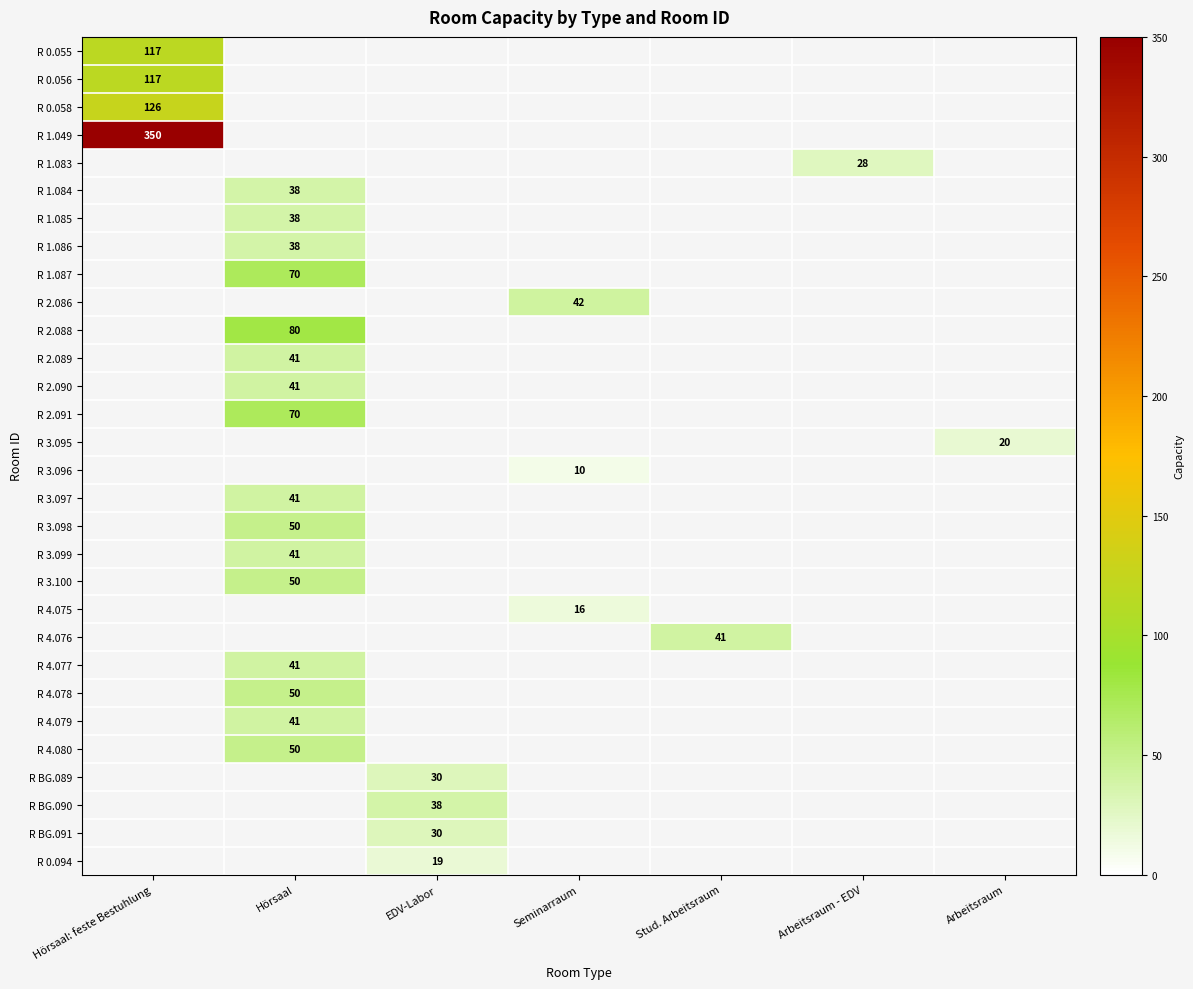

Is it true that R 4.076 equals 11 at Stud. Arbeitsraum?

False